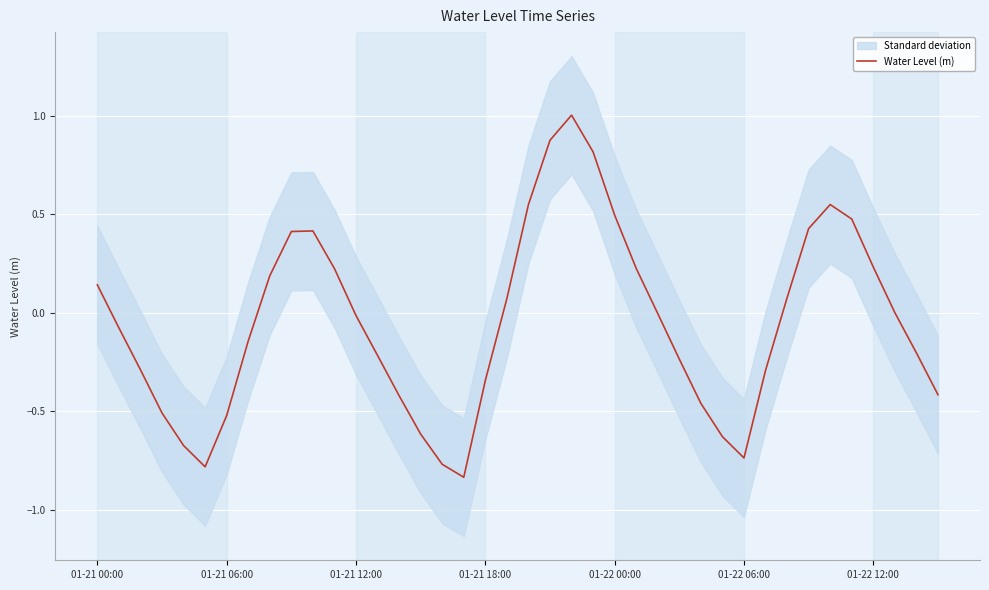

The value at 15 is -0.6. True or false?

True